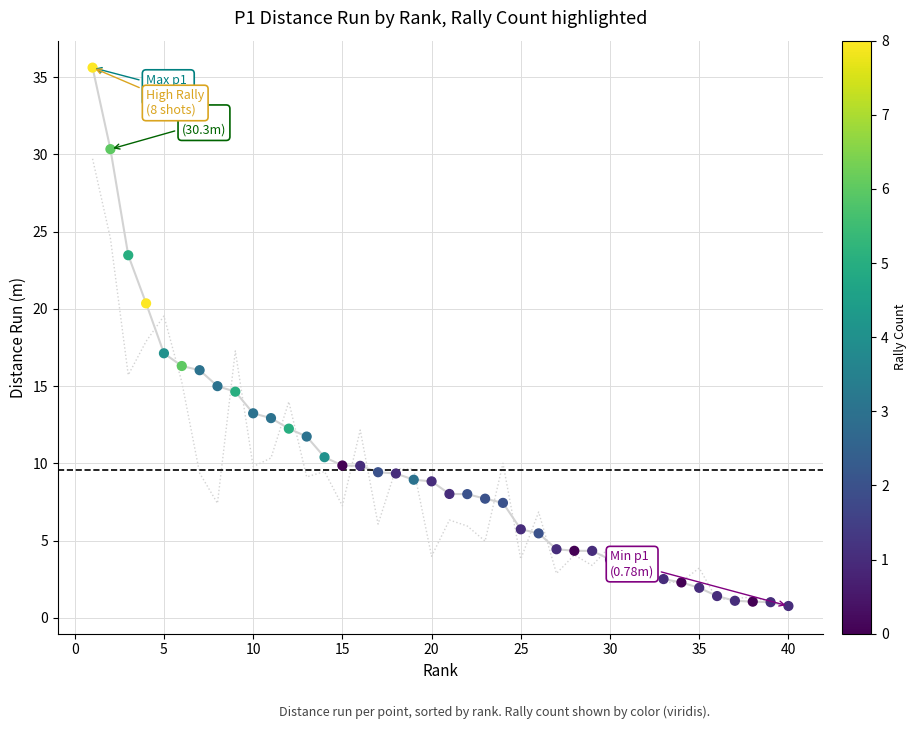

How many lines are shown in the chart?

2